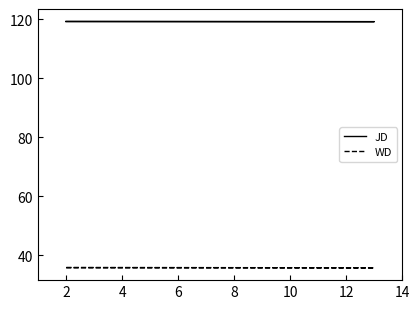

Is the value of JD at 2 greater than the value of WD at 2?

Yes